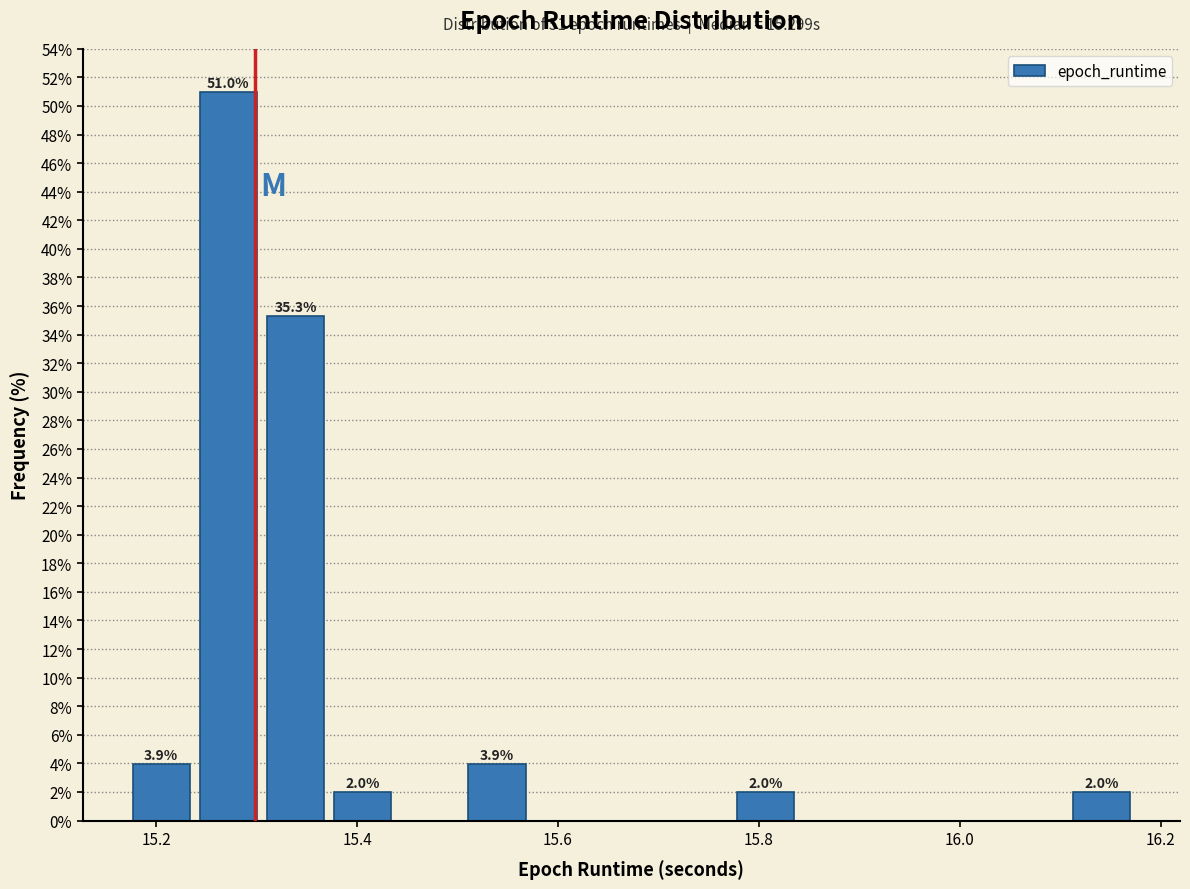

Read against the x-axis, roughly where is the centre of the tallest bar?

15.28